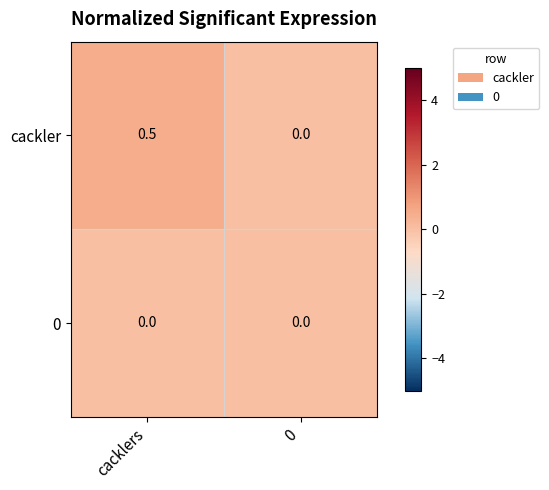

At which category is the sum across all series the highest?

cacklers